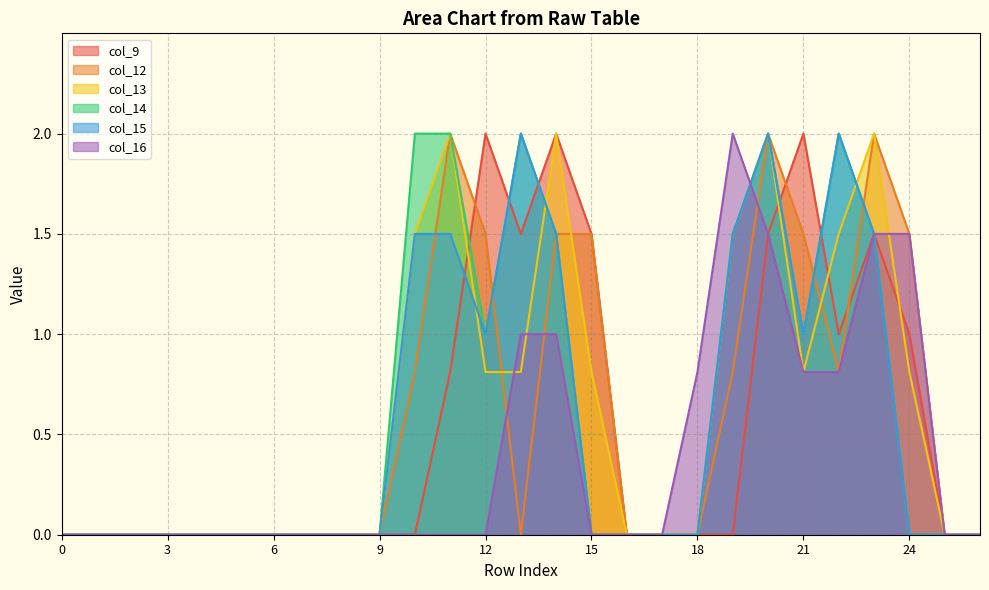

What is the difference between the second highest and second lowest values in the col_13 series?

2.0